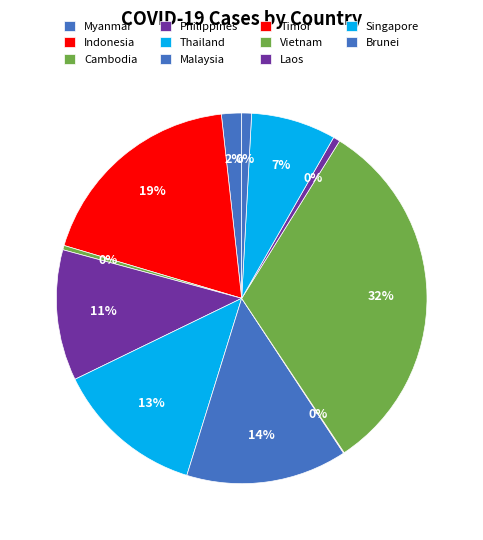

Which has a higher value, Cambodia or Brunei?

Brunei